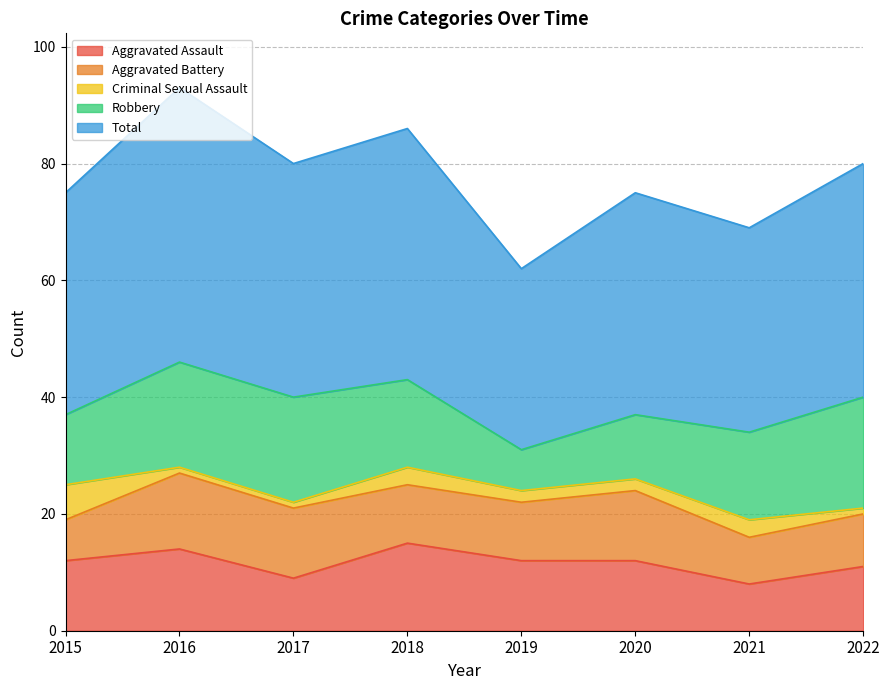

Between 2021 and 2020, which is larger?

2020